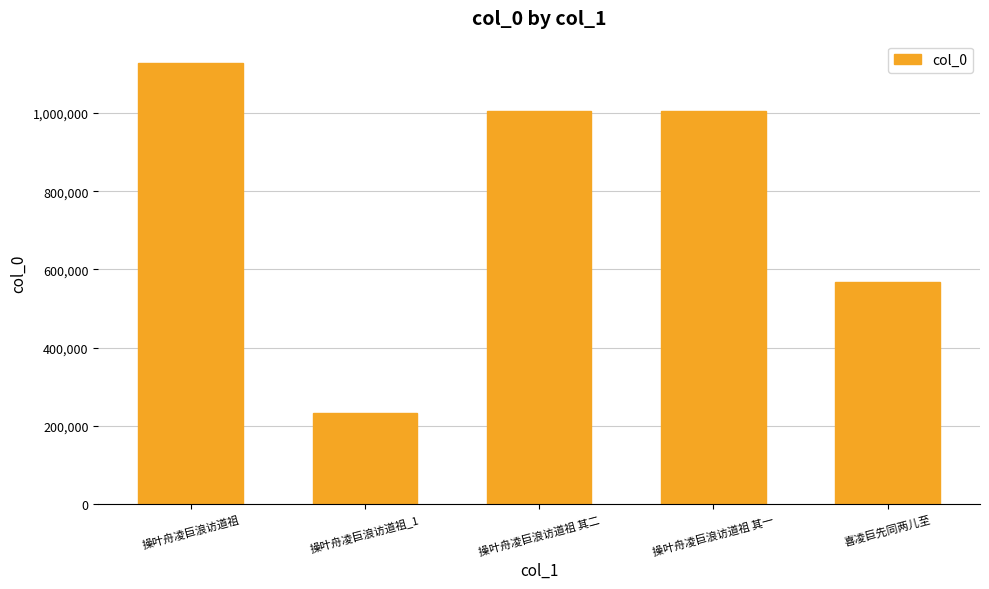

What is the sum of all values?

3940901